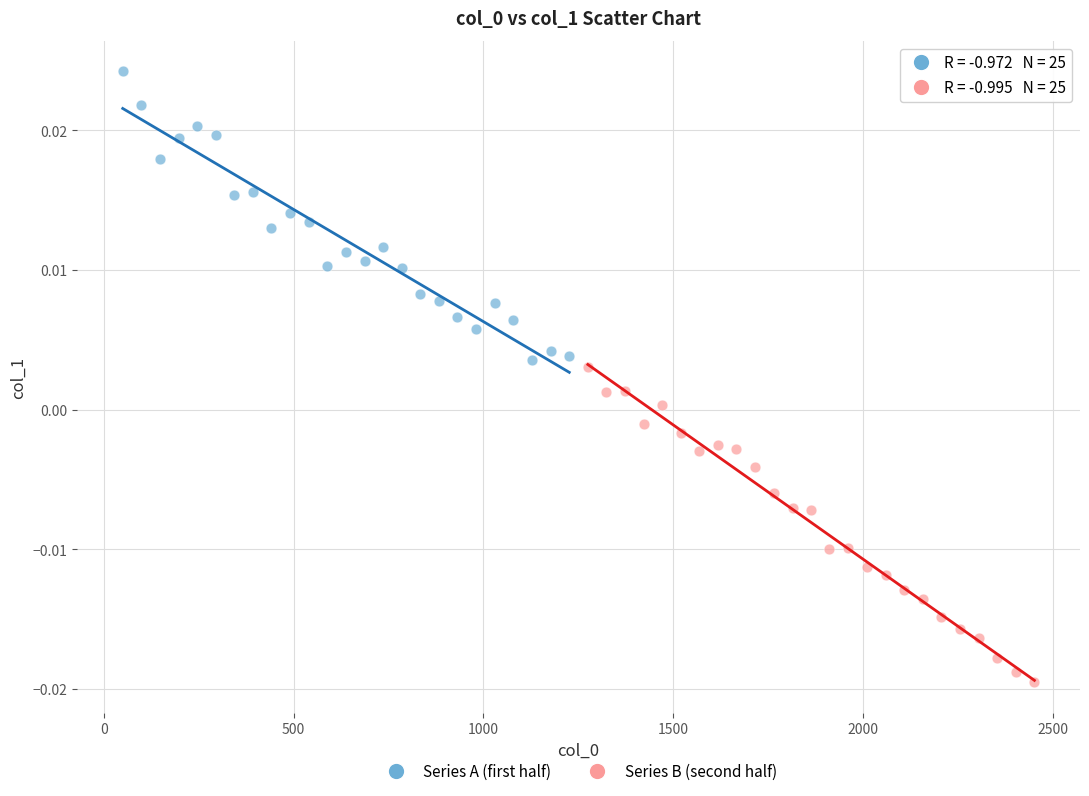

What are all the series names shown in the legend?

Series A (first half), Series B (second half)